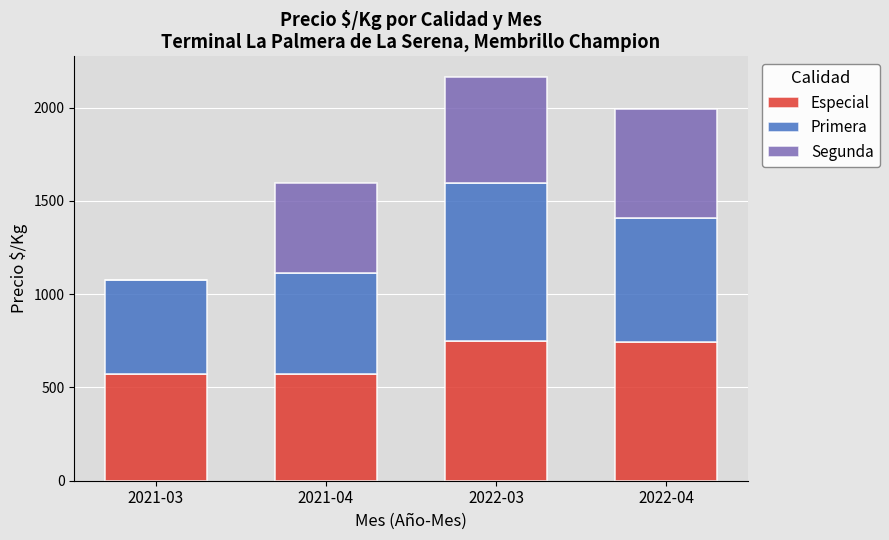

Are the bars horizontal?

No